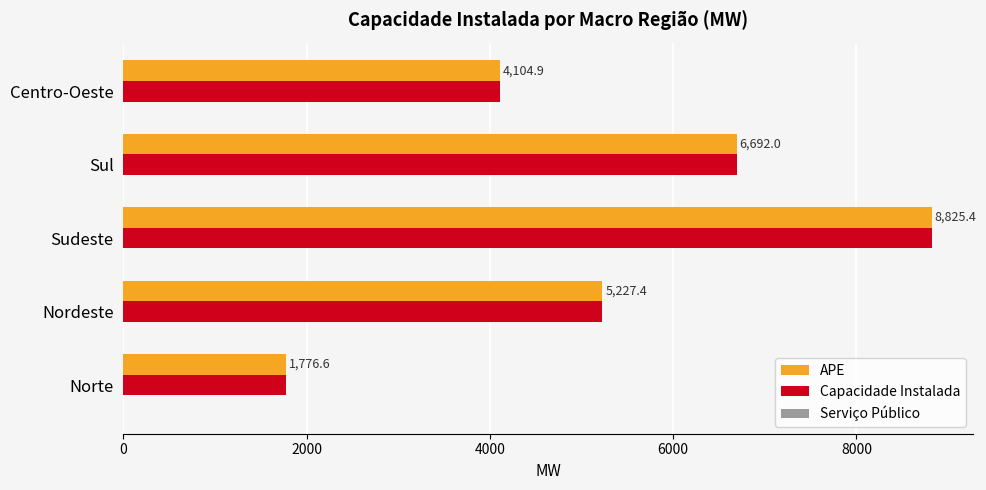

What is the total value across all series at Norte?

3553.2